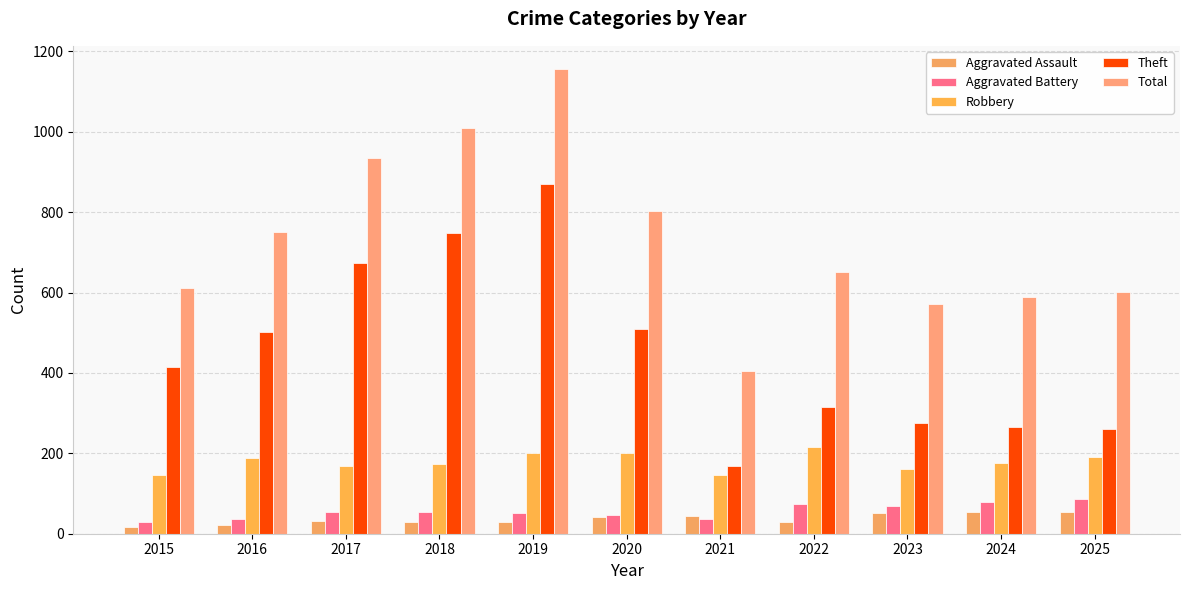

Reading left to right, transcribe all the data shown in this chart.

Aggravated Assault: 2015=16	2016=22	2017=32	2018=30	2019=28	2020=42	2021=43	2022=30	2023=51	2024=53	2025=55
Aggravated Battery: 2015=29	2016=36	2017=55	2018=53	2019=52	2020=47	2021=37	2022=75	2023=68	2024=79	2025=86
Robbery: 2015=145	2016=188	2017=169	2018=174	2019=202	2020=201	2021=147	2022=215	2023=161	2024=176	2025=192
Theft: 2015=414	2016=501	2017=674	2018=748	2019=871	2020=510	2021=169	2022=315	2023=276	2024=265	2025=260
Total: 2015=612	2016=751	2017=935	2018=1009	2019=1156	2020=803	2021=405	2022=650	2023=572	2024=589	2025=601